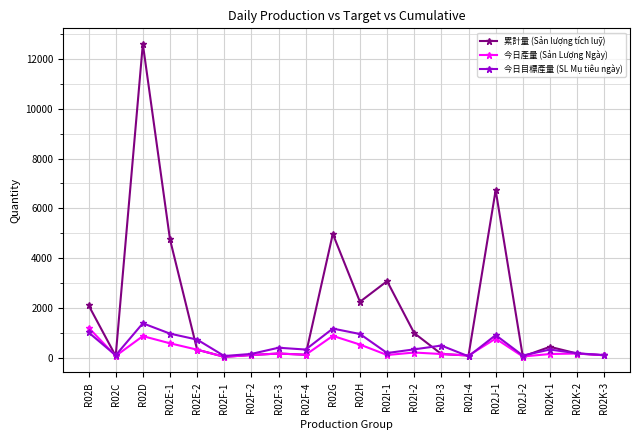

How many lines are shown in the chart?

3